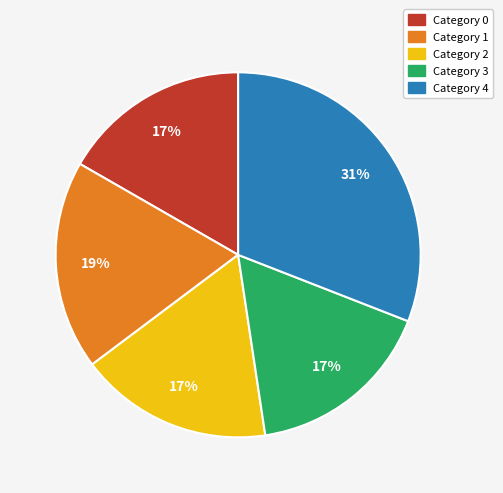

To the nearest percent, what is the difference between the largest and smallest slice percentages?

14%